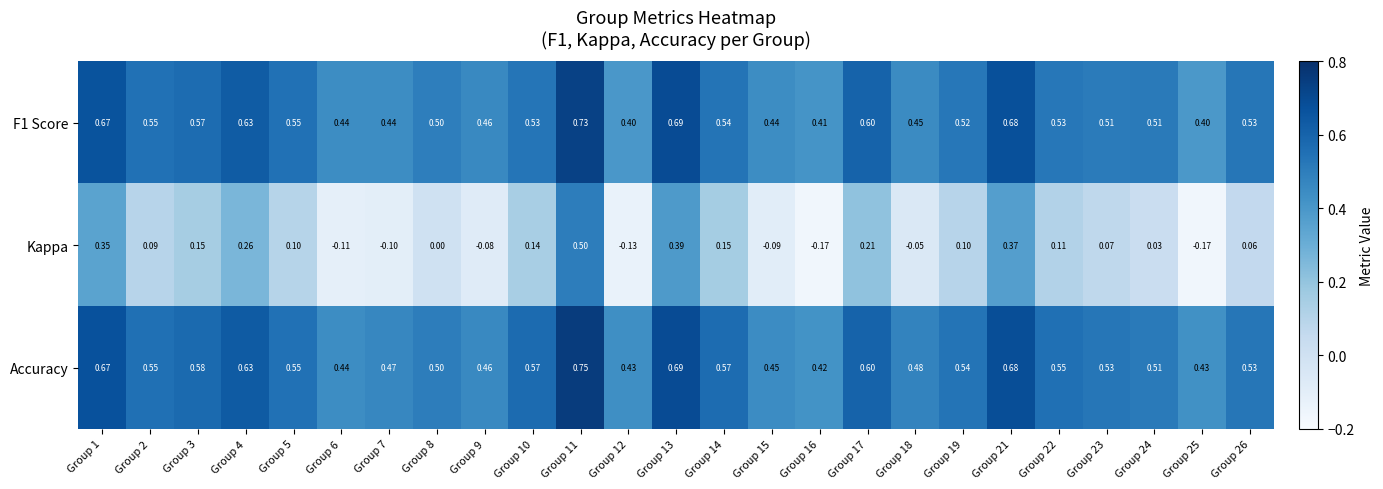

Is the value of F1 Score at Group 8 greater than the value of Kappa at Group 13?

Yes